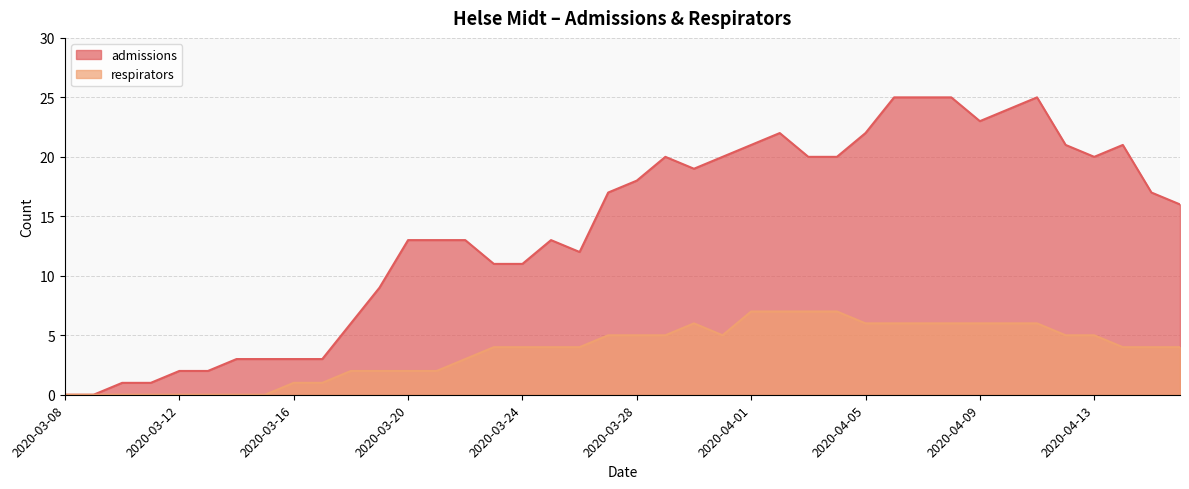

Is the value of respirators at 2020-03-27 greater than the value of admissions at 2020-04-01?

No